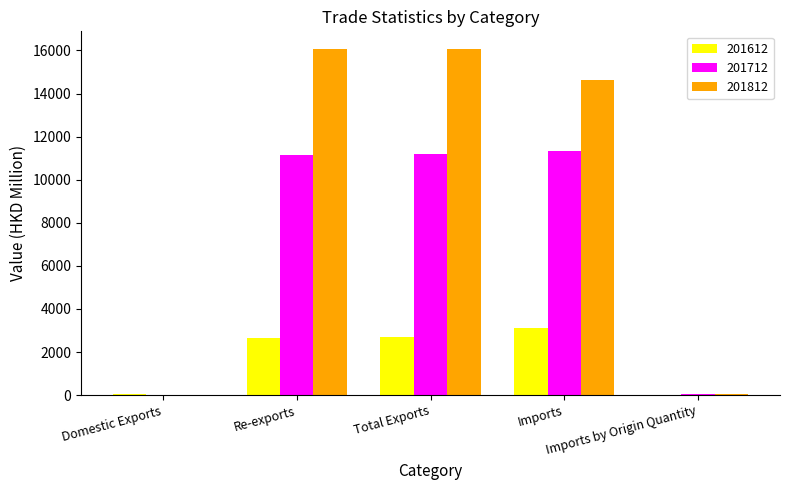

Which series has the largest range (max minus min)?

201812